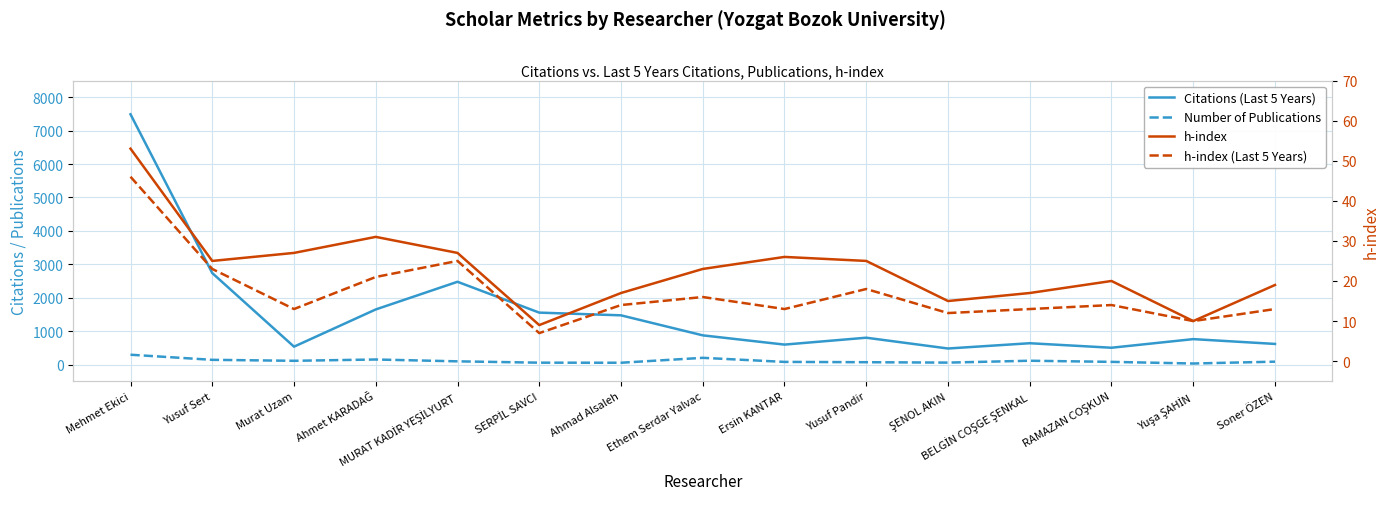

In Citations (Last 5 Years), how many points are higher than both neighbors (excluding endpoints)?

4